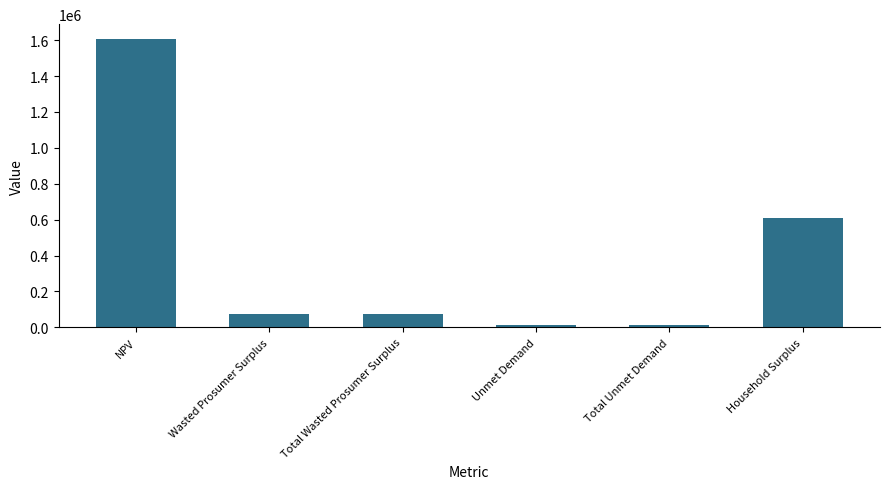

What is the value of the 1st bar from the left?

1608559.3